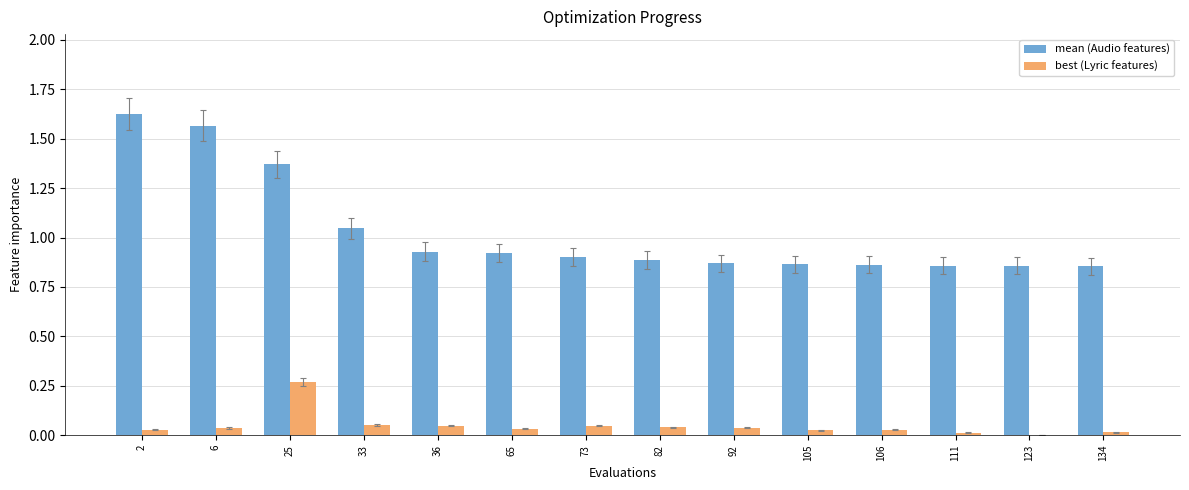

How many categories are shown in the chart?

14